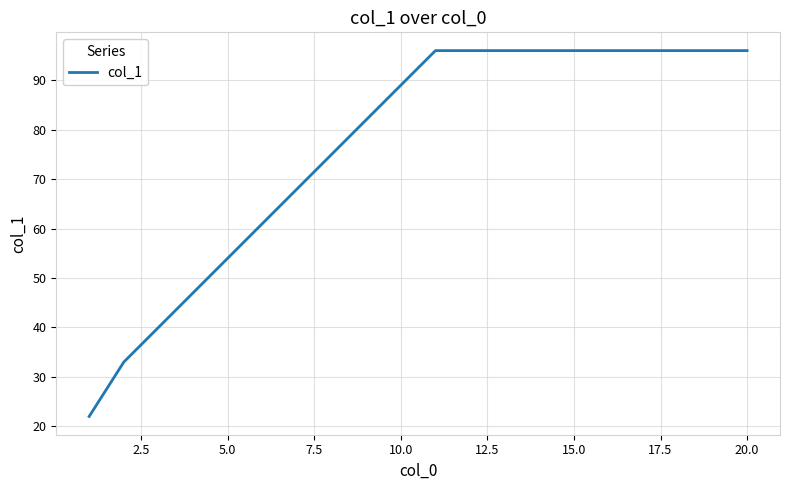

Count the number of categories in the chart.

20